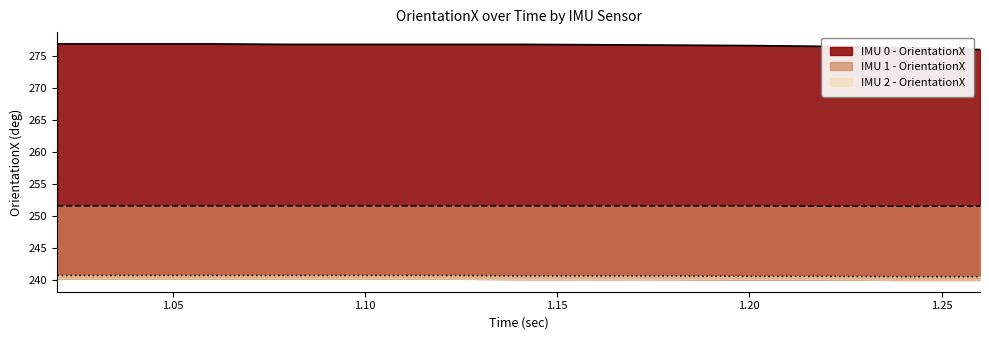

Is the value of IMU 1 - OrientationX at 1.18 greater than the value of IMU 2 - OrientationX at 1.02?

Yes